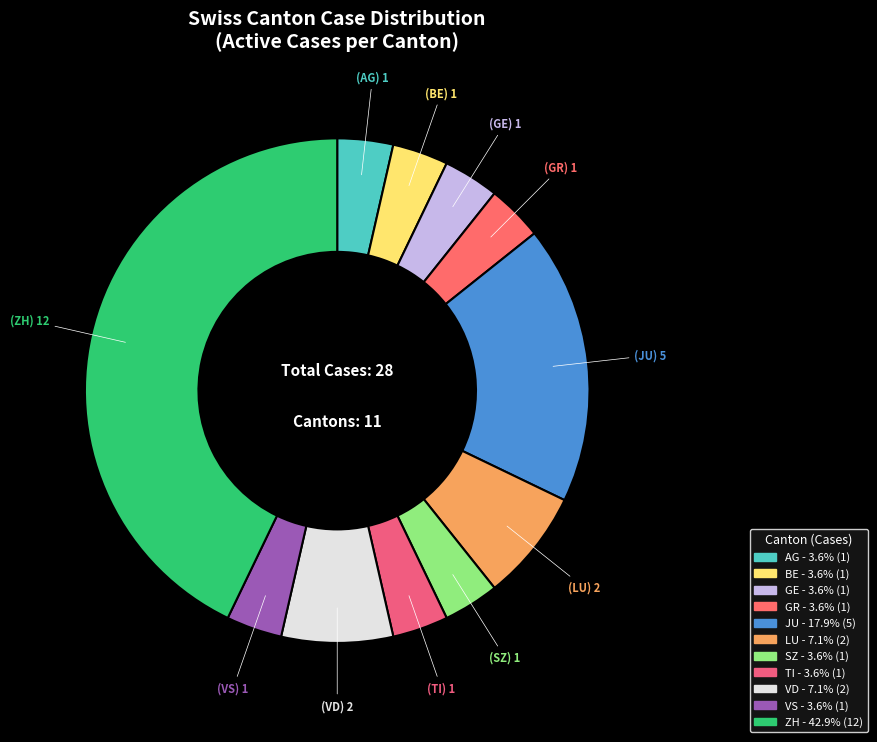

Count the number of slices in the pie.

11